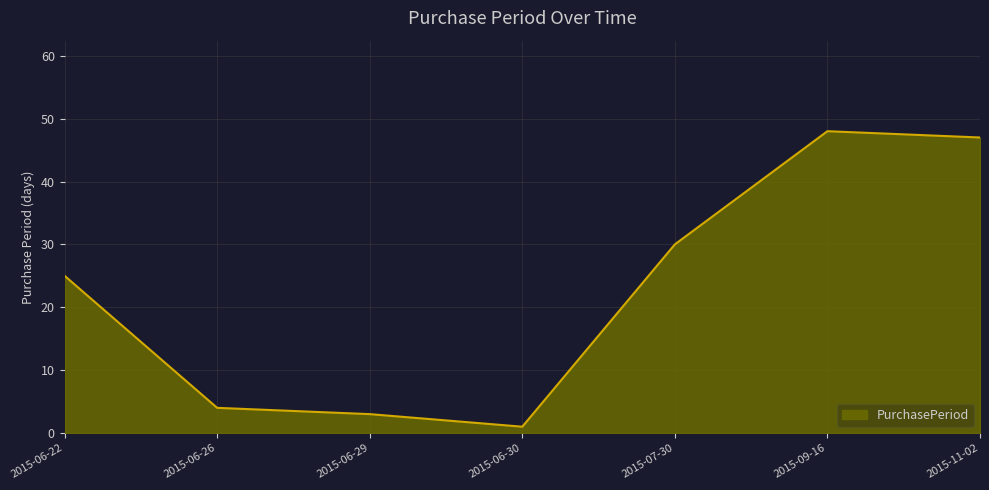

What position from the left is 2015-07-30?

5